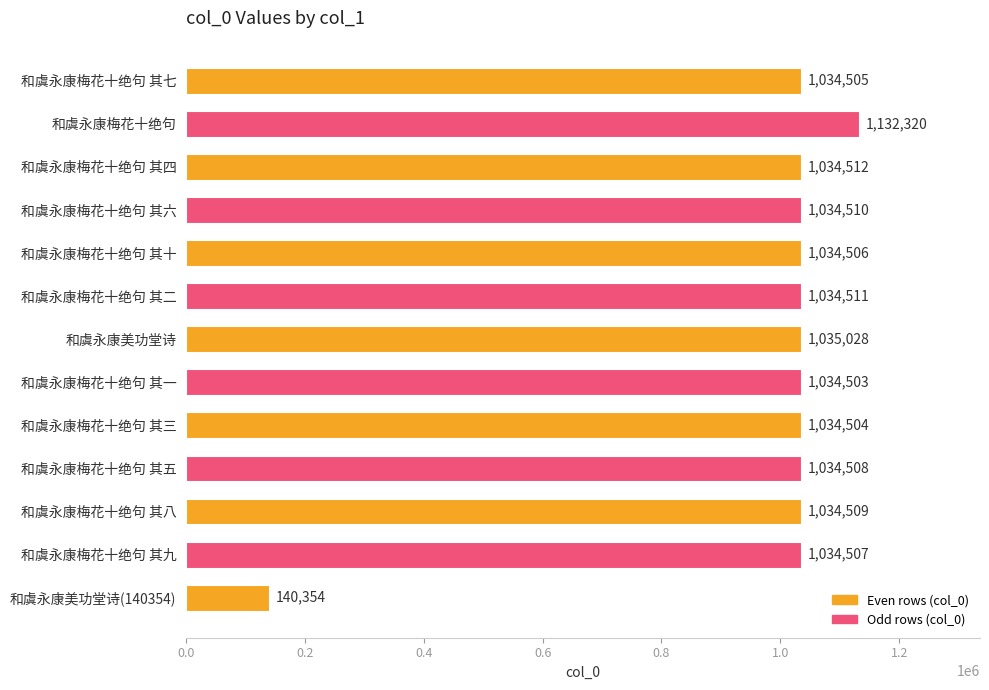

What position from the bottom is 和虞永康梅花十绝句 其一?

6